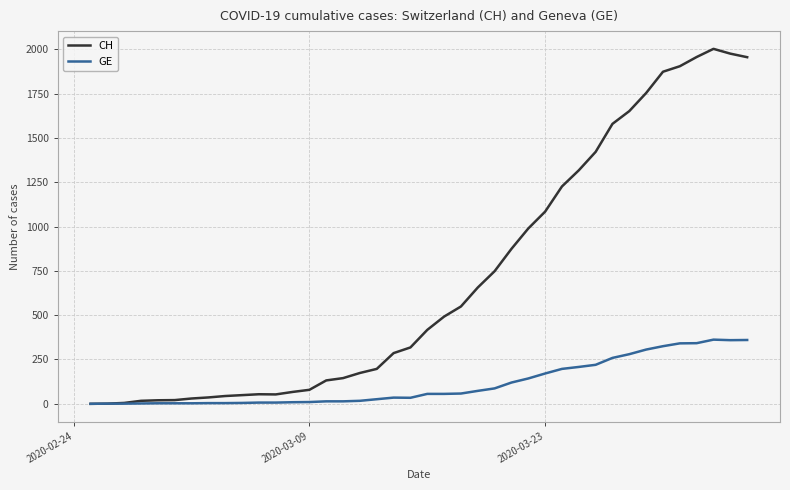

What is the maximum value for CH?

2002